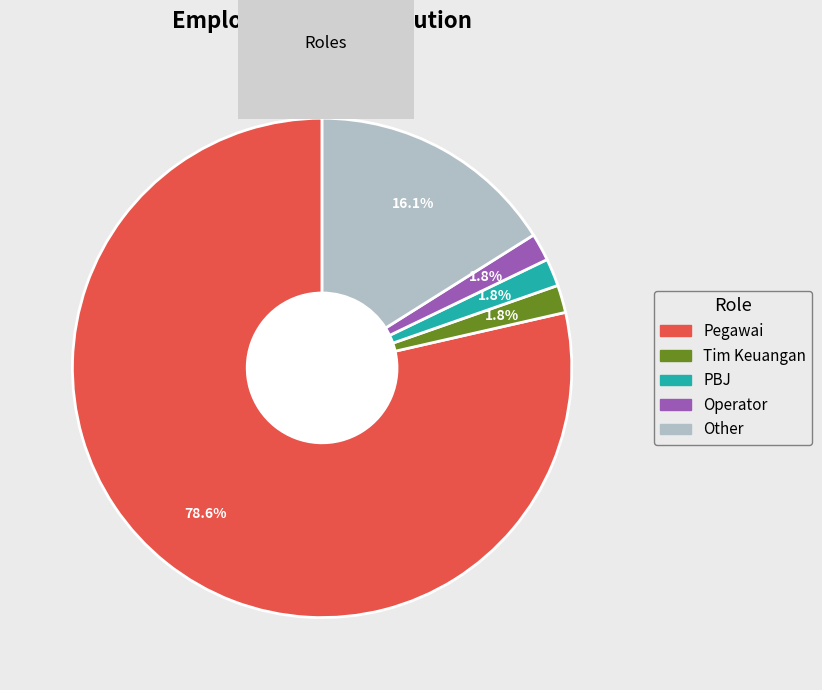

Is there a majority slice in this chart?

Yes